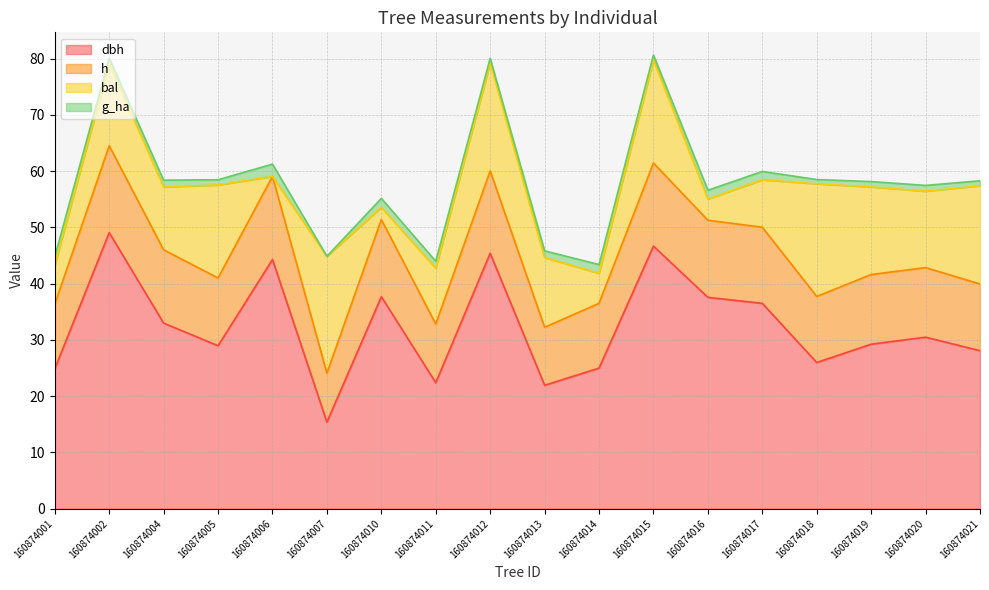

What is the minimum value shown in the chart?

15.4